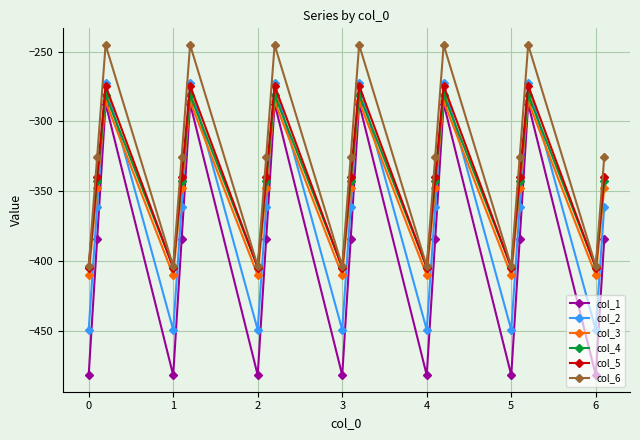

How many distinct data groups are displayed?

6